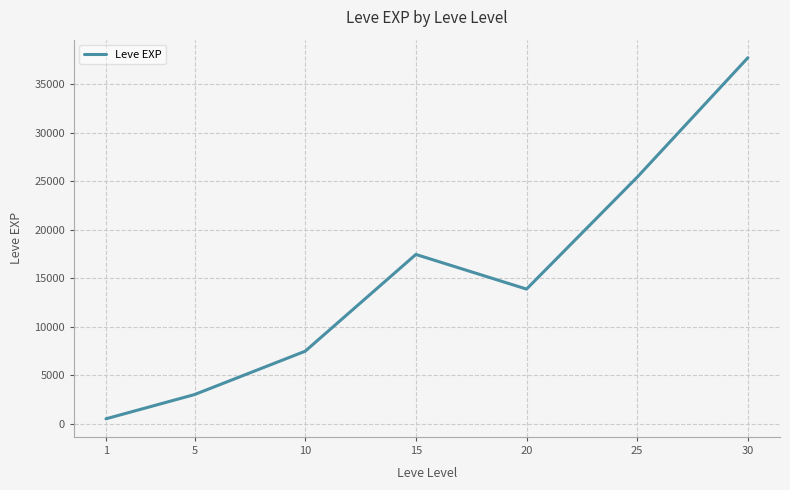

Which category has the highest value across all series?

30